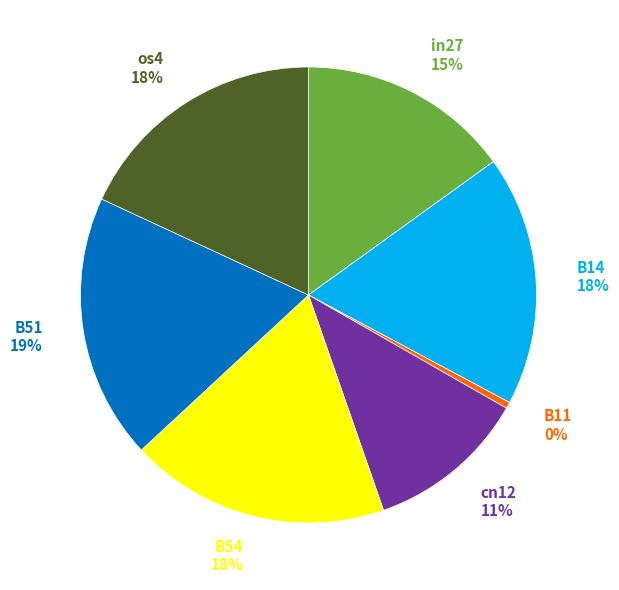

Which has a higher value, B51 19% or in27 15%?

B51 19%